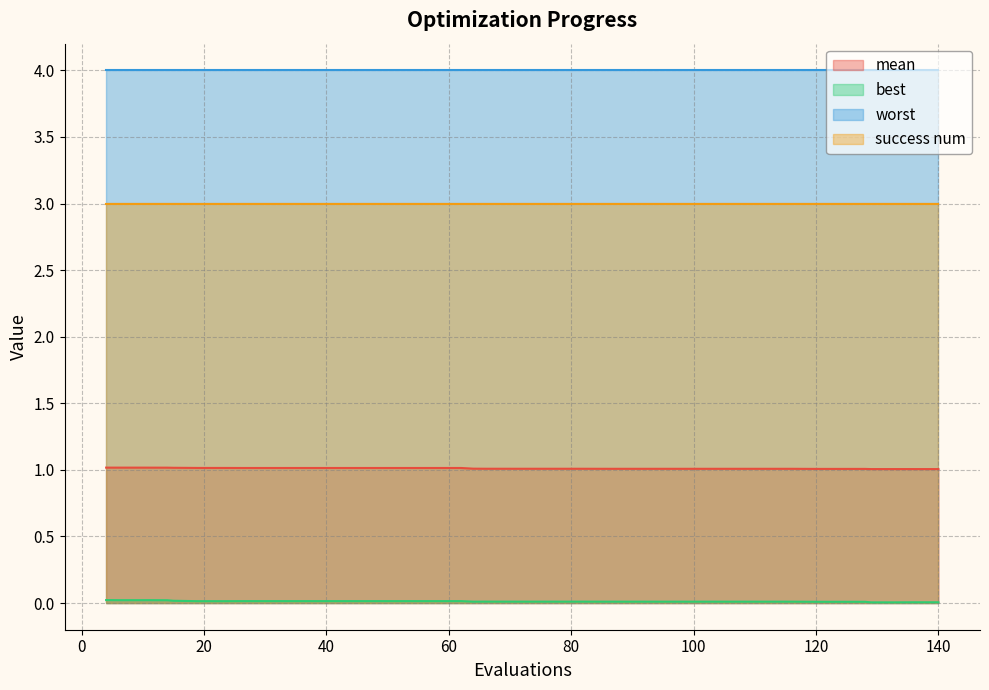

True or false: mean and best cross at least once.

False